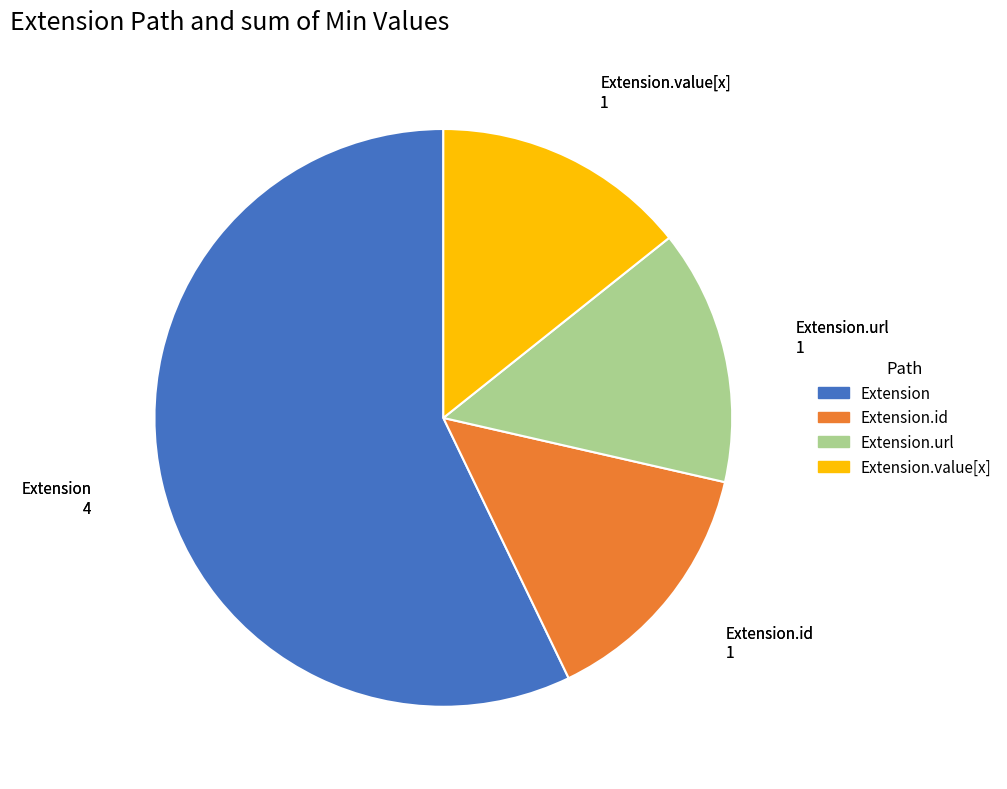

Is there any slice that represents more than half of the pie?

Yes